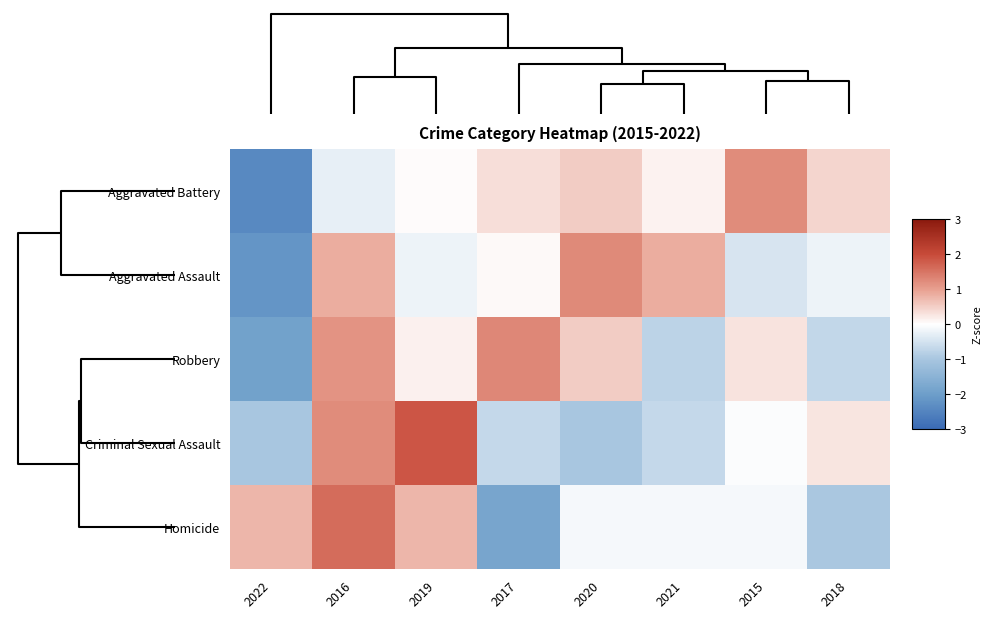

Reading left to right, transcribe all the data shown in this chart.

Aggravated Battery: 2022=-2.4	2016=-0.3	2019=0.0	2017=0.3	2020=0.5	2021=0.1	2015=1.2	2018=0.4
Aggravated Assault: 2022=-2.2	2016=0.9	2019=-0.2	2017=0.1	2020=1.2	2021=0.9	2015=-0.5	2018=-0.2
Robbery: 2022=-1.9	2016=1.1	2019=0.1	2017=1.3	2020=0.5	2021=-0.8	2015=0.3	2018=-0.7
Criminal Sexual Assault: 2022=-1.0	2016=1.2	2019=1.9	2017=-0.7	2020=-1.0	2021=-0.7	2015=-0.0	2018=0.3
Homicide: 2022=0.8	2016=1.6	2019=0.8	2017=-1.8	2020=-0.1	2021=-0.1	2015=-0.1	2018=-1.0